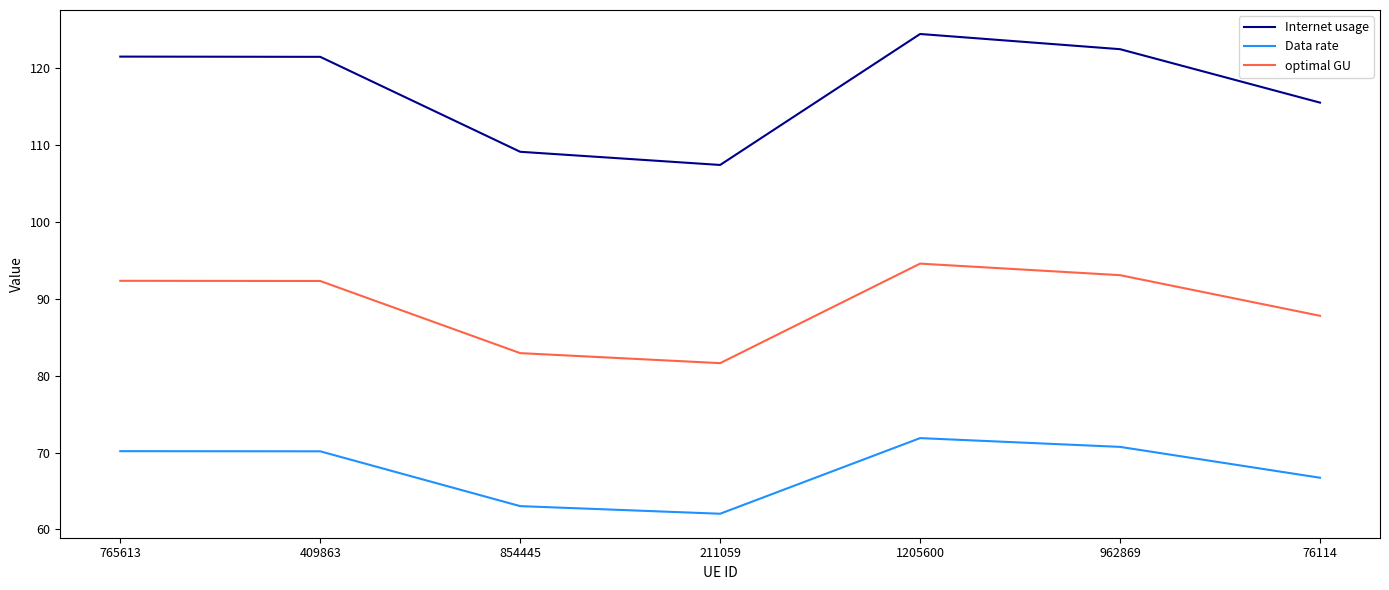

True or false: optimal GU and Internet usage cross at least once.

False